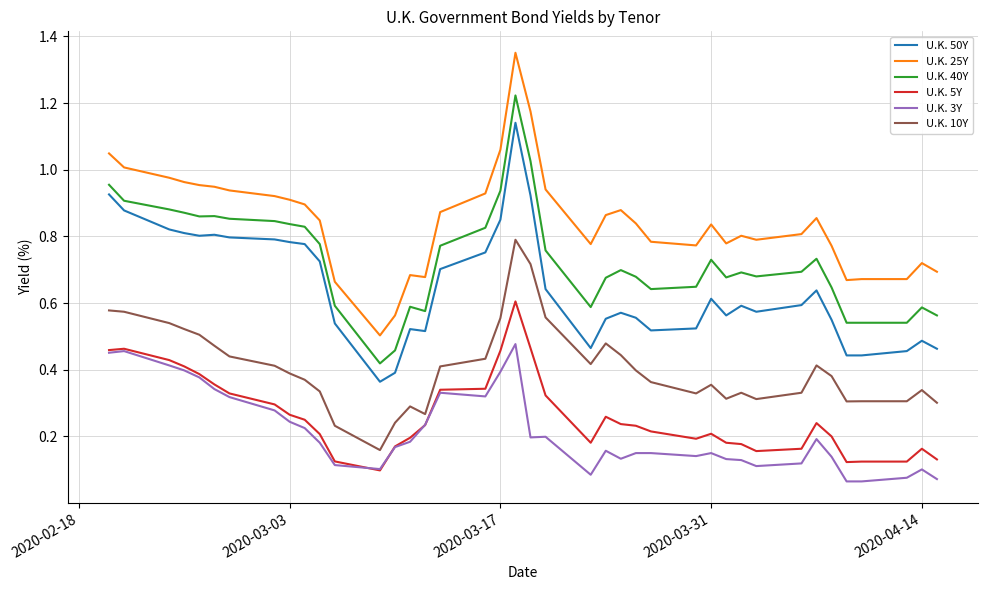

Rank the series by their maximum value, from lowest to highest.

U.K. 3Y, U.K. 5Y, U.K. 10Y, U.K. 50Y, U.K. 40Y, U.K. 25Y